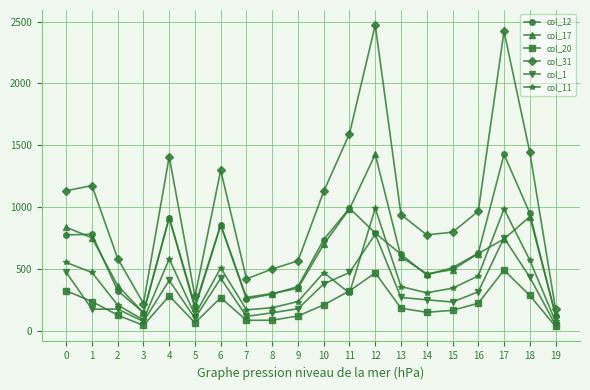

What is the difference between the highest and lowest values at 12?

2004